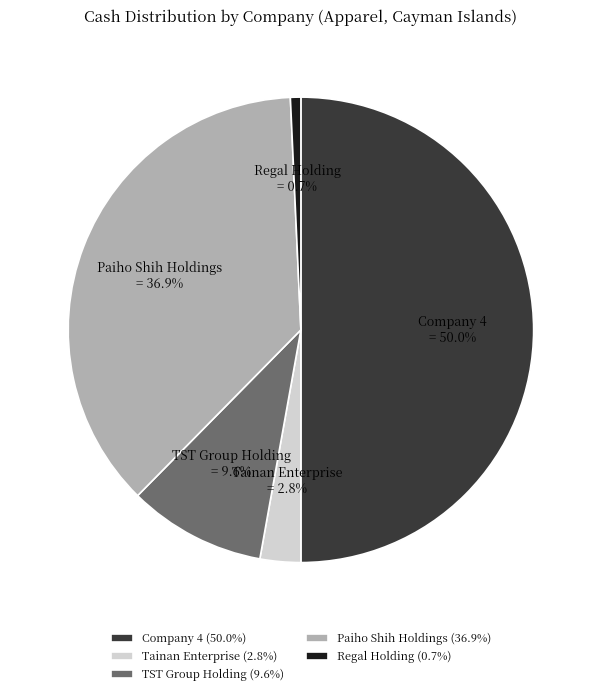

Does TST Group Holding represent more than half of the total?

No